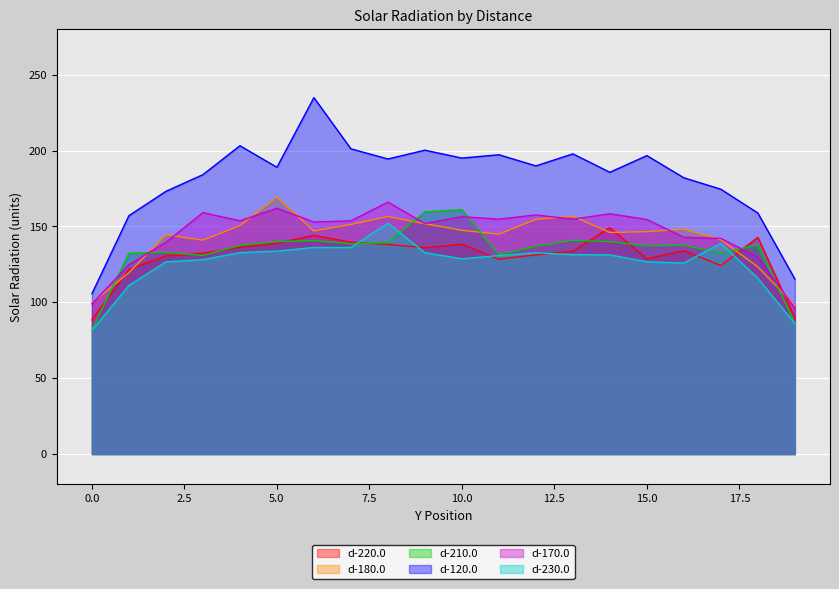

Which series has the widest spread of values?

d-120.0